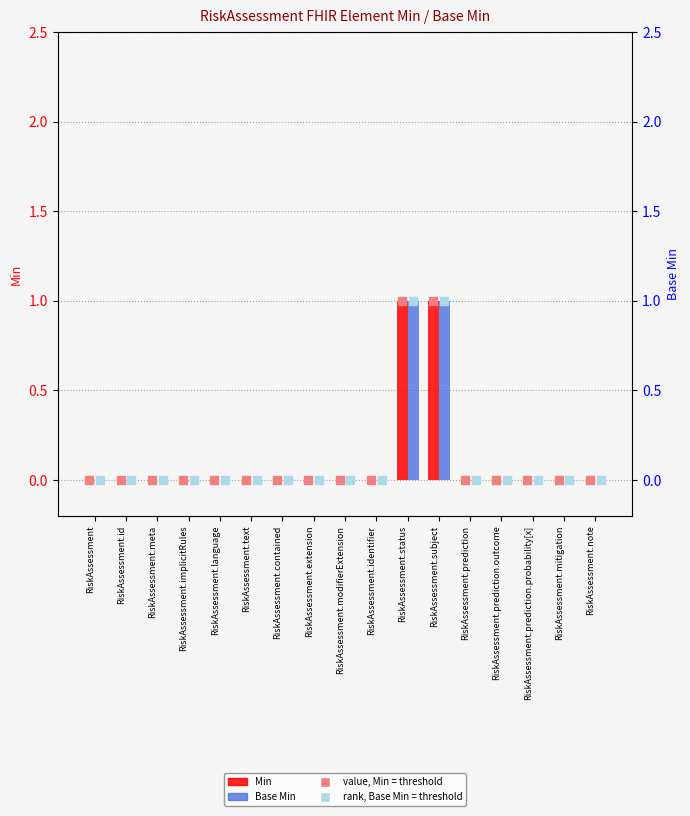

At how many categories does at least one series exceed 0?

2